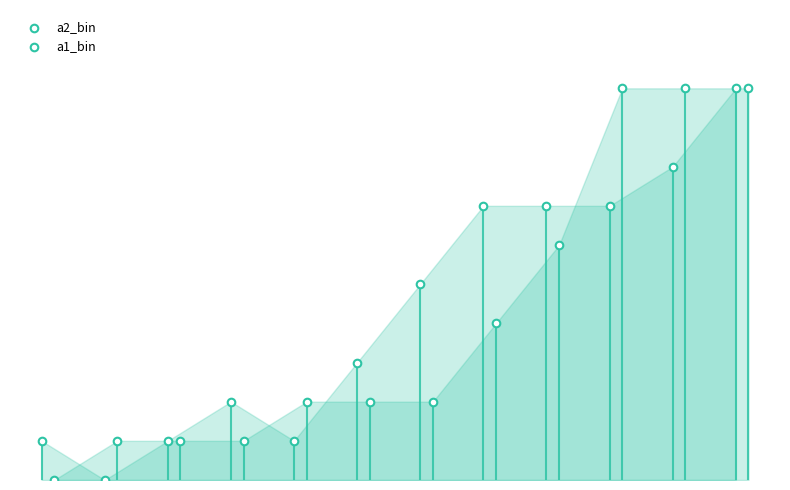

Is the value of a1_bin at 1 greater than the value of a2_bin at 1?

No